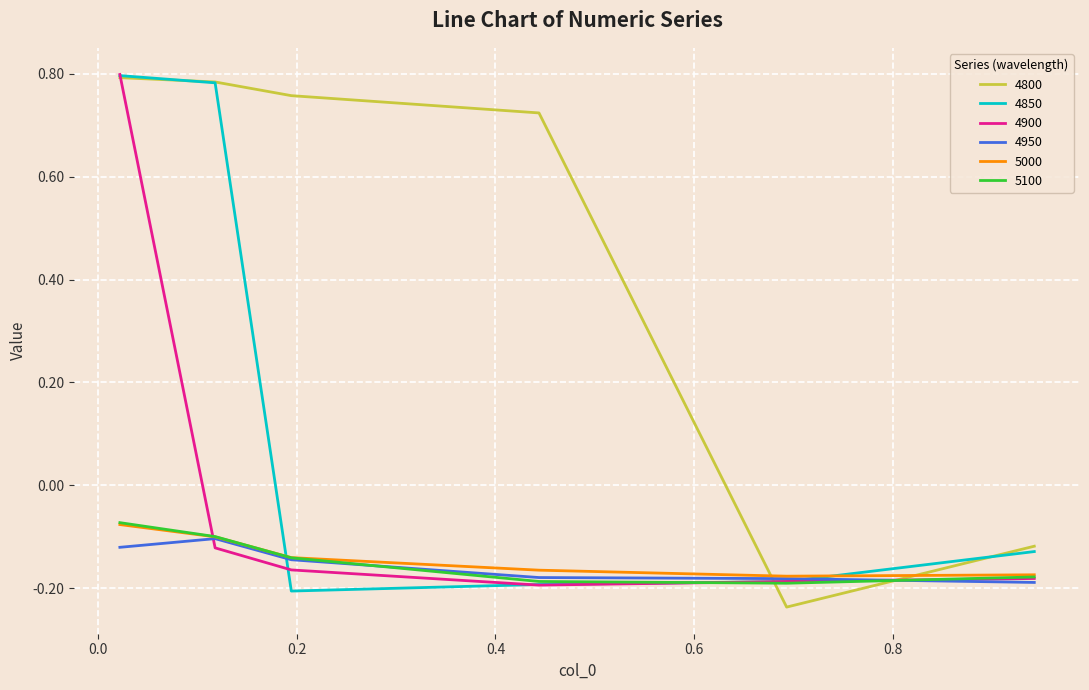

Count the 4850 values in the range 0 to 1.

2